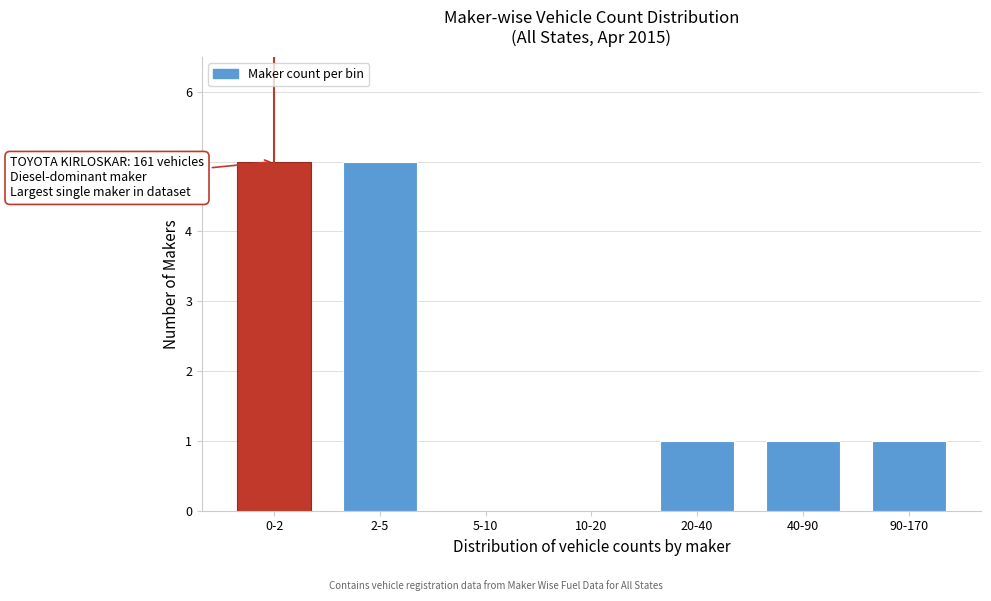

Reading right to left, what are all the values shown in this chart?

90-170=1	40-90=1	20-40=1	10-20=0	5-10=0	2-5=5	0-2=5